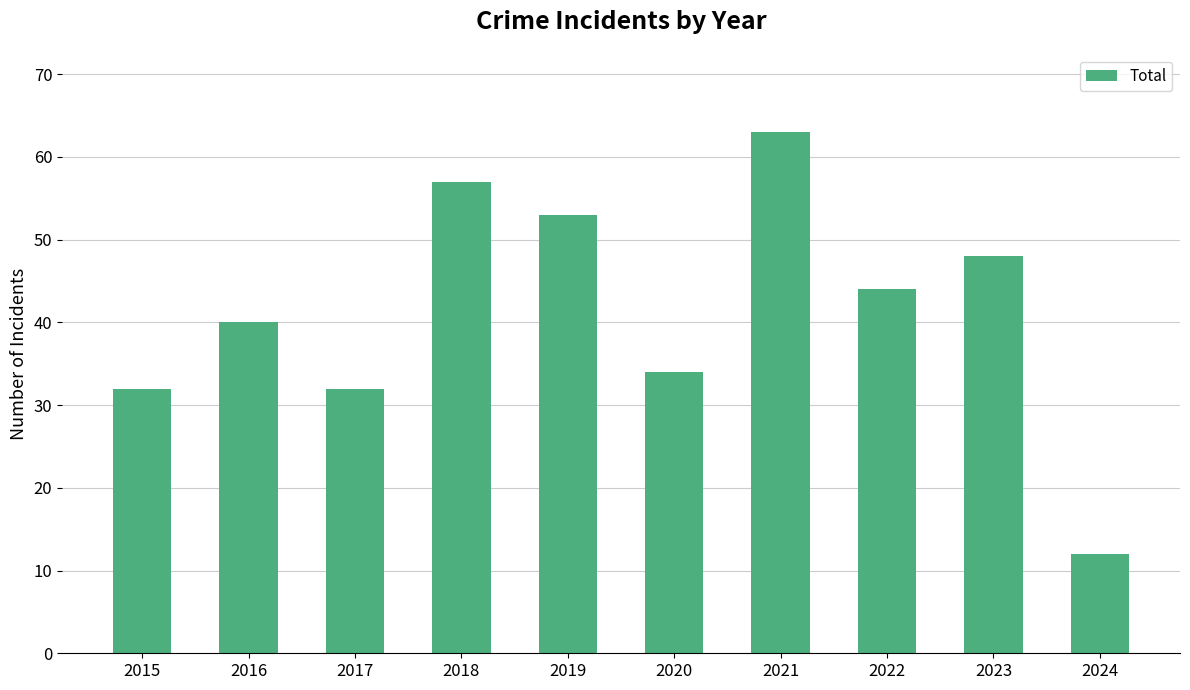

Reading left to right, what are all the values shown in this chart?

2015=32	2016=40	2017=32	2018=57	2019=53	2020=34	2021=63	2022=44	2023=48	2024=12